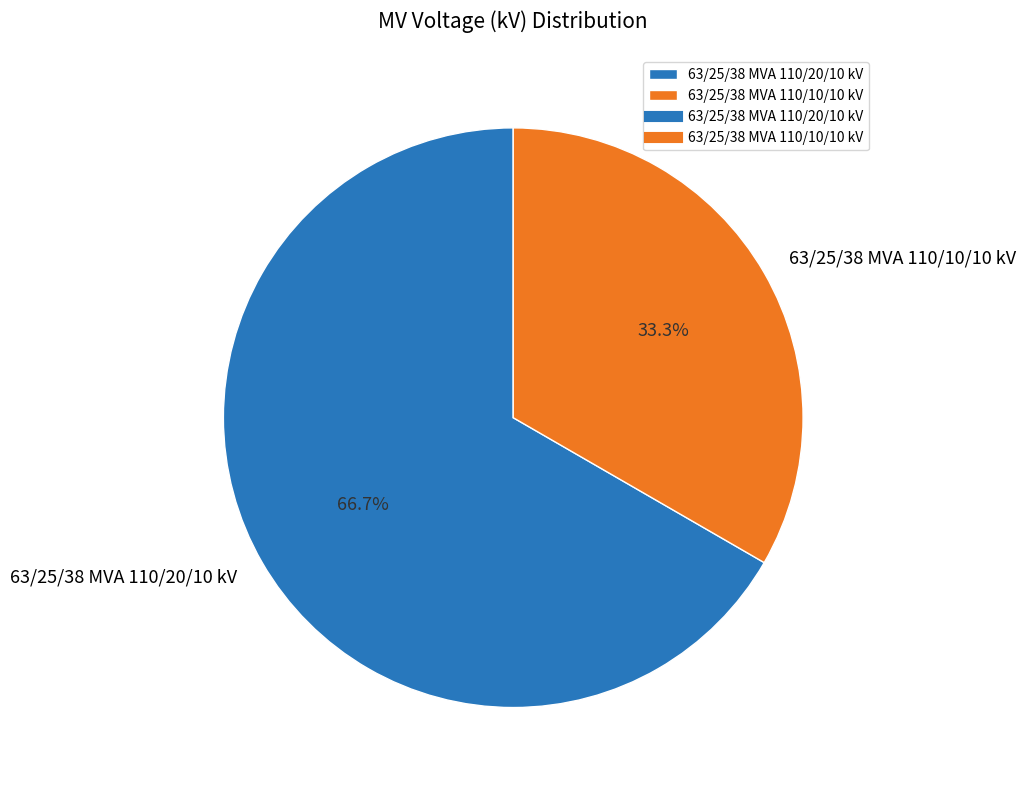

How much of the chart is everything except 63/25/38 MVA 110/20/10 kV?

33.3%